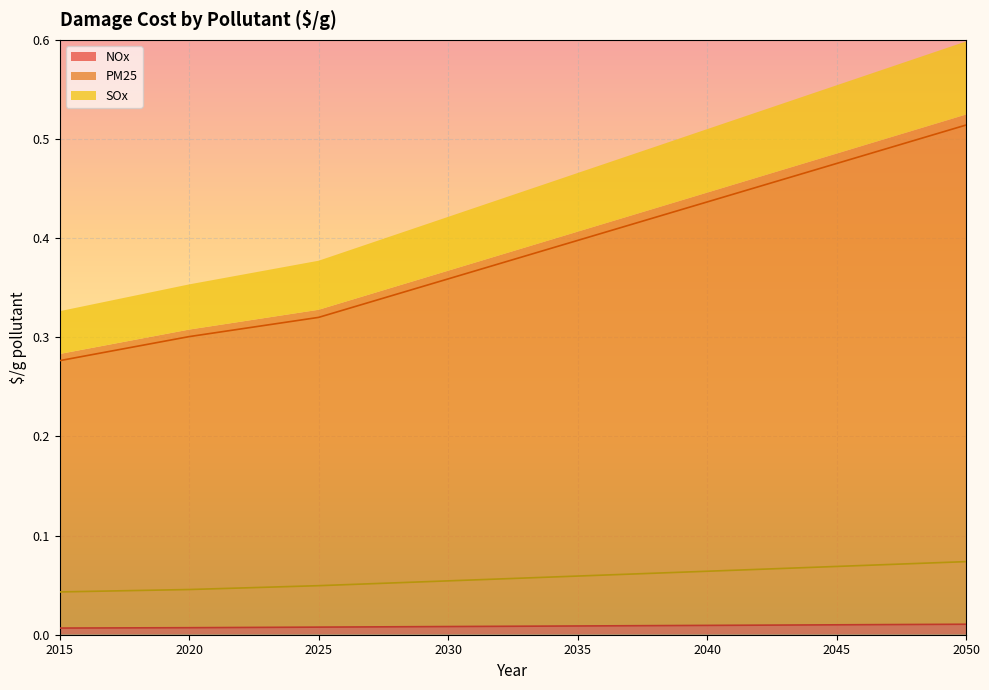

At which category is the sum across all series the highest?

2050